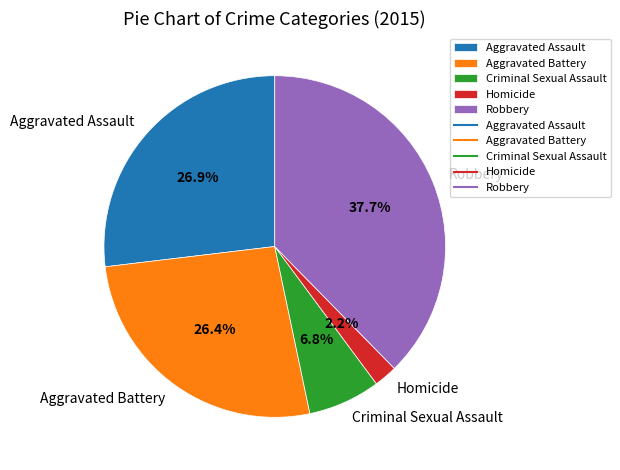

Is there any slice that represents more than half of the pie?

No